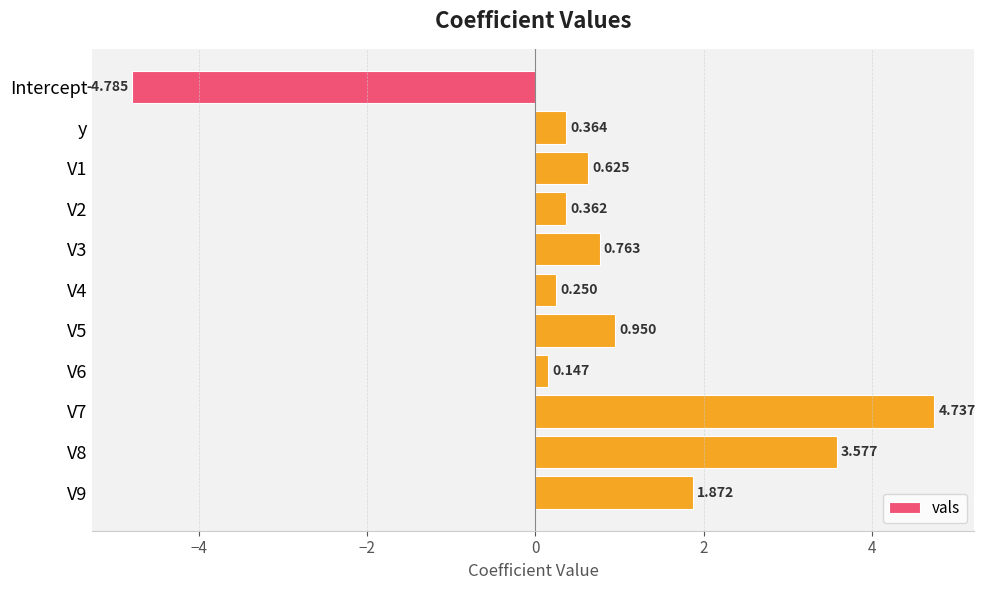

How many data points are above 0?

10